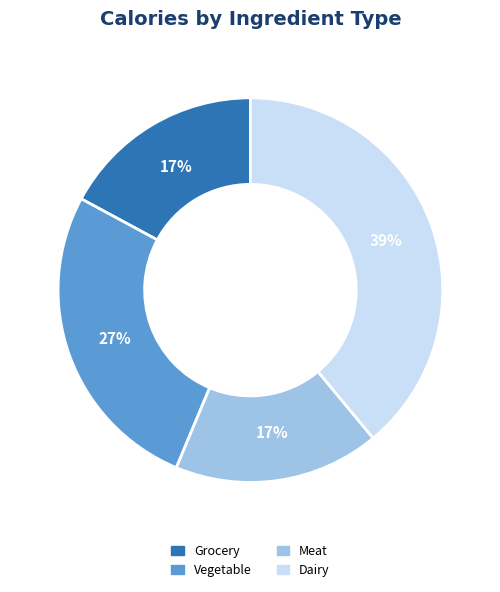

Is there a majority slice in this chart?

No